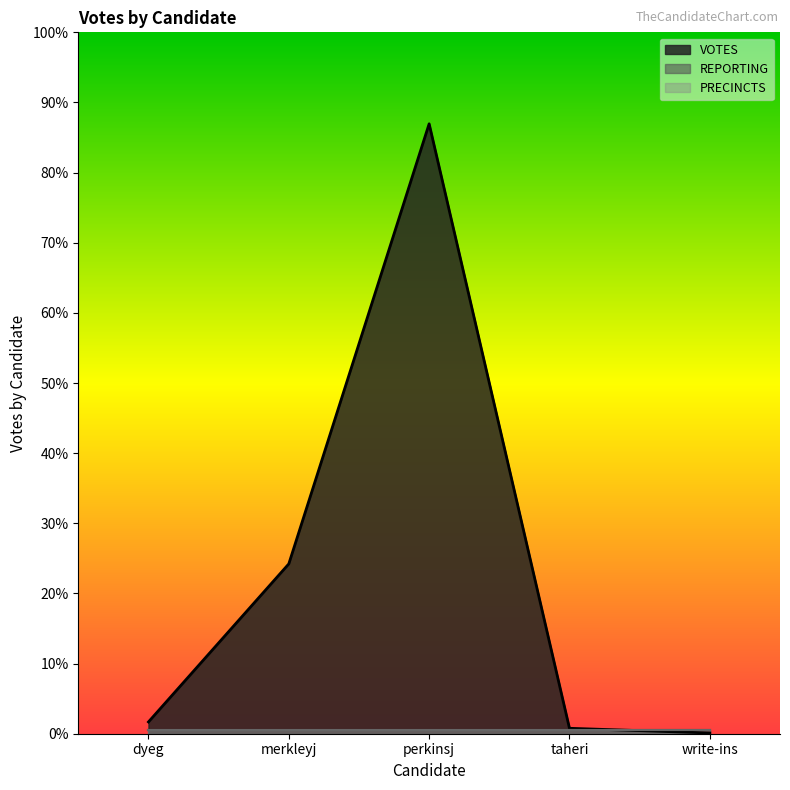

At which label does REPORTING reach its minimum?

dyeg